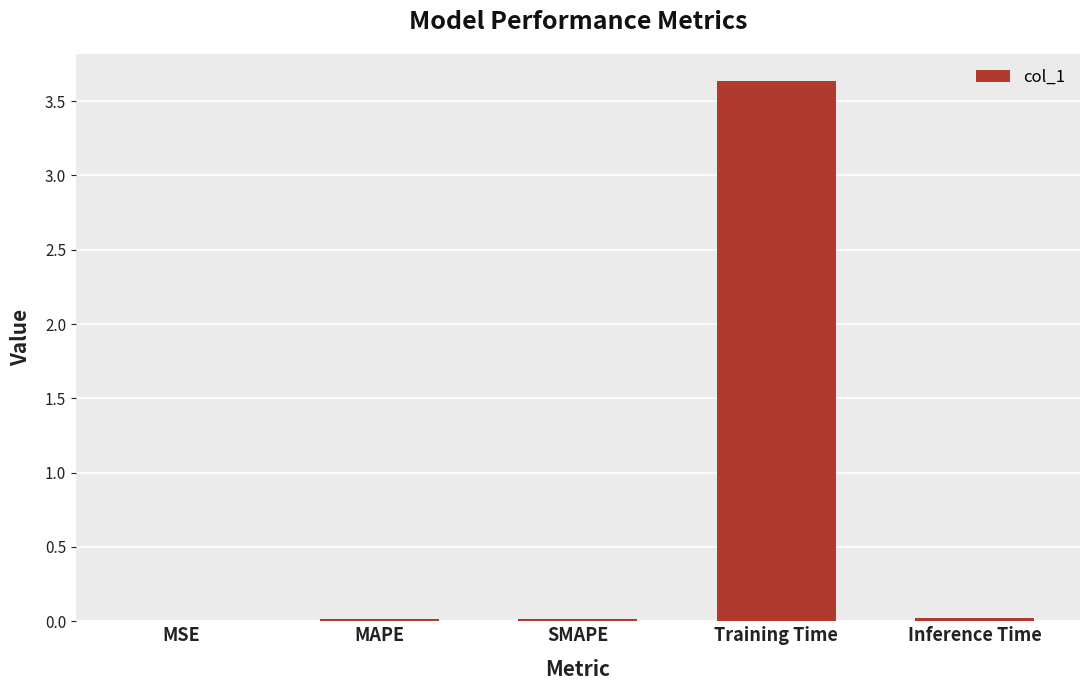

The value at MSE is 0.0. True or false?

True